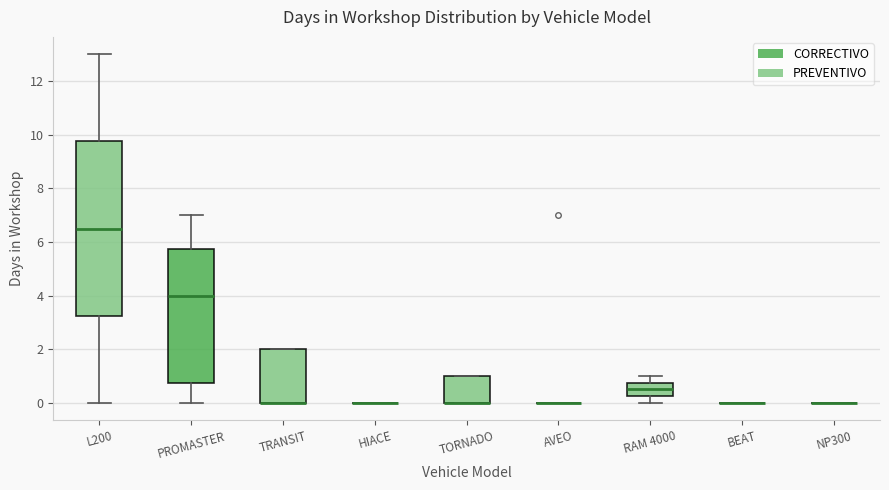

Which box is the tallest, from its lower edge to its upper edge?

L200